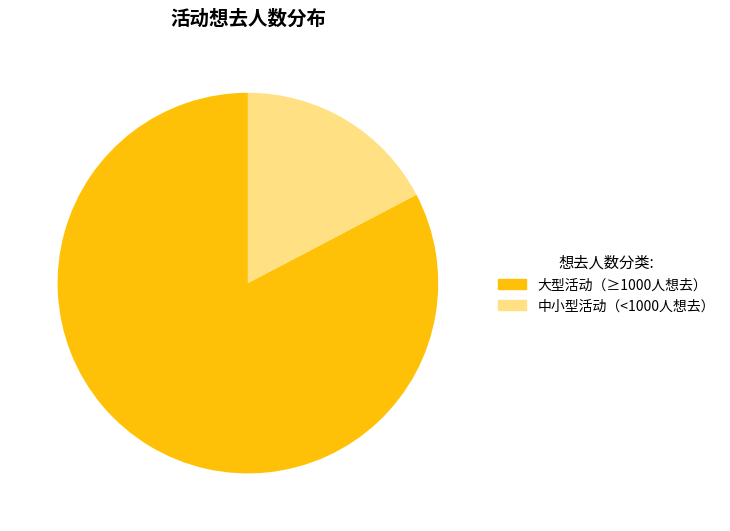

To the nearest percent, what is the average slice percentage?

50%